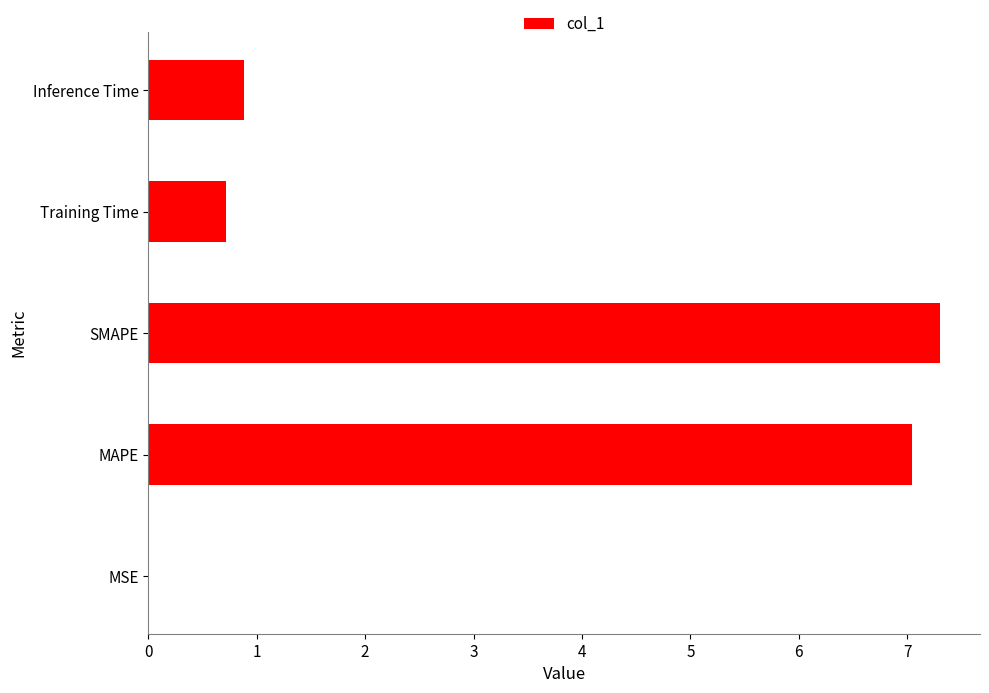

How many distinct data groups are displayed?

1